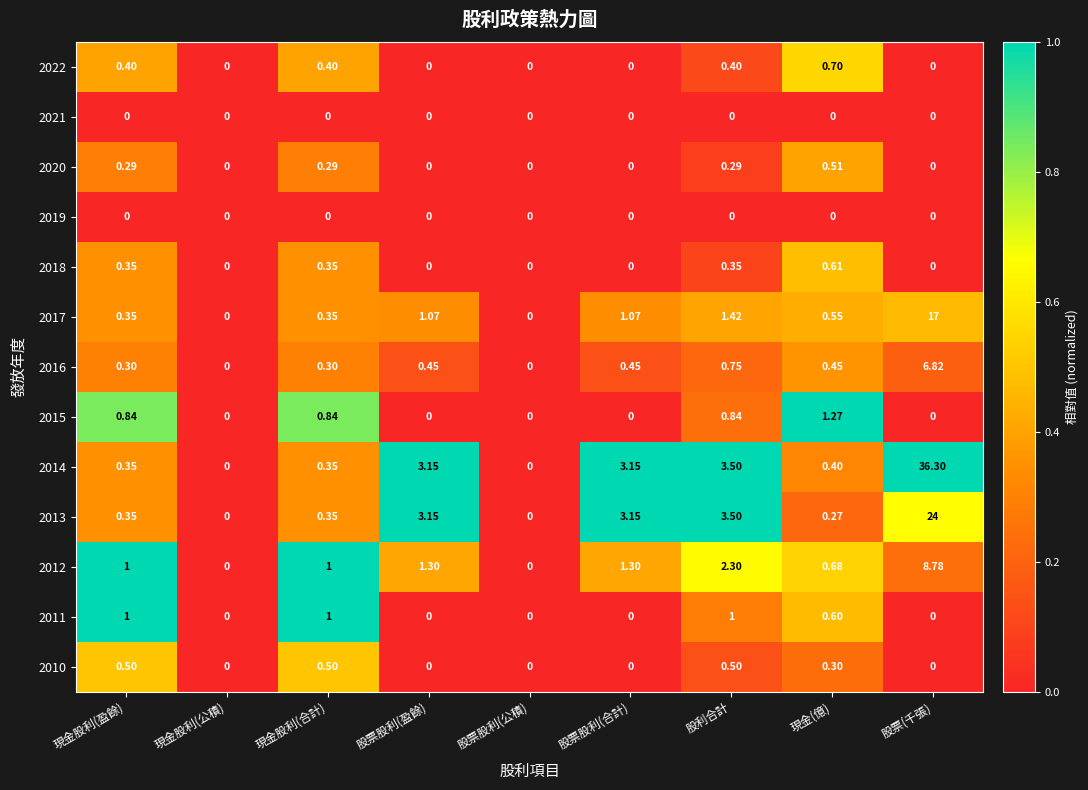

Between 現金股利(盈餘) and 股票(千張), which series saw the biggest shift?

2014